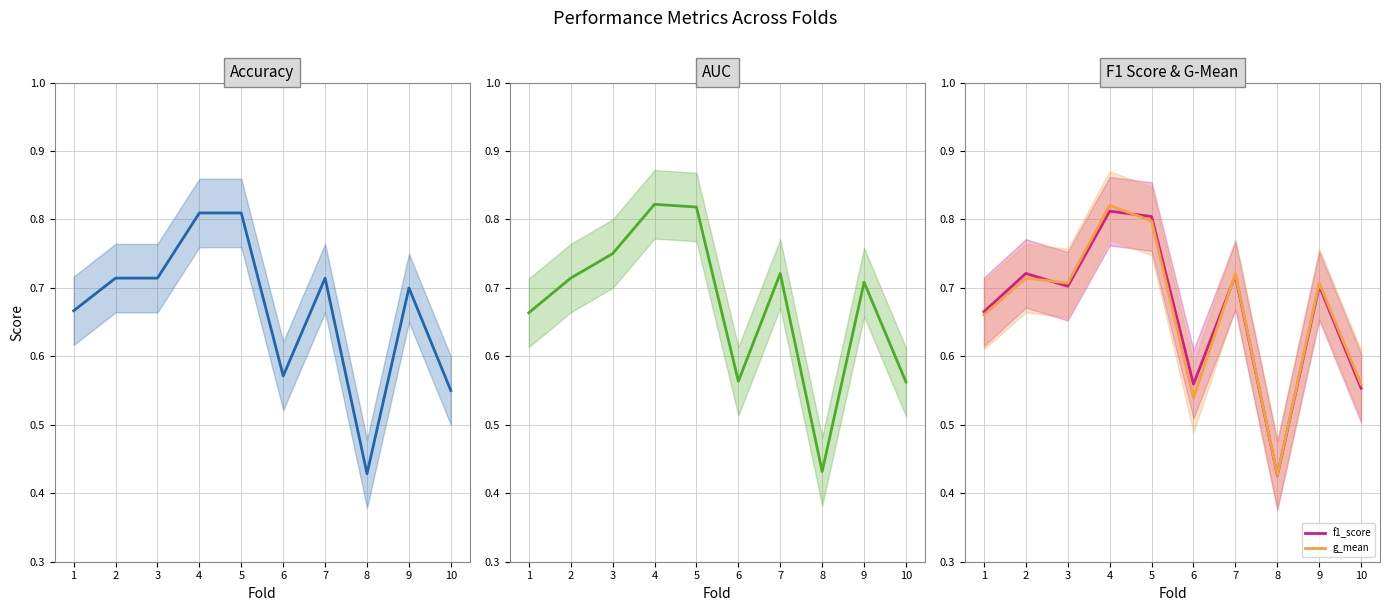

Rank the series by their maximum value, from lowest to highest.

accuracy, f1_score, g_mean, auc